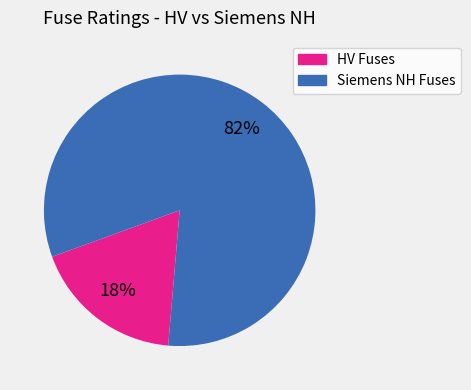

To the nearest percent, what is the difference between the largest and smallest slice percentages?

64%